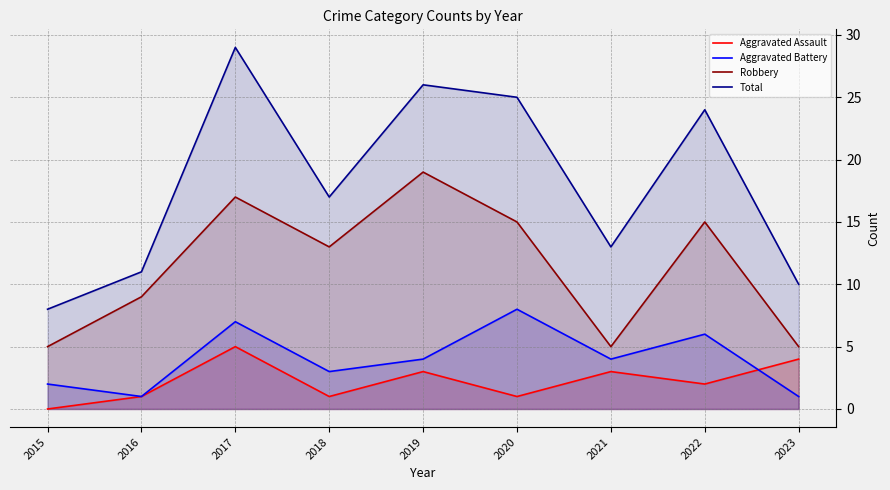

Is it true that Aggravated Battery equals 8 at 2022?

False